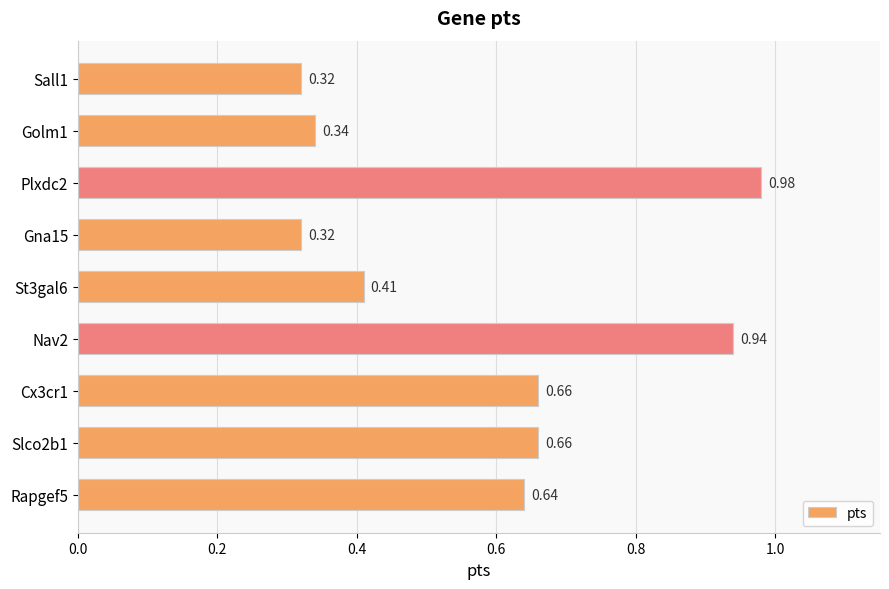

How many series are shown in this chart?

1